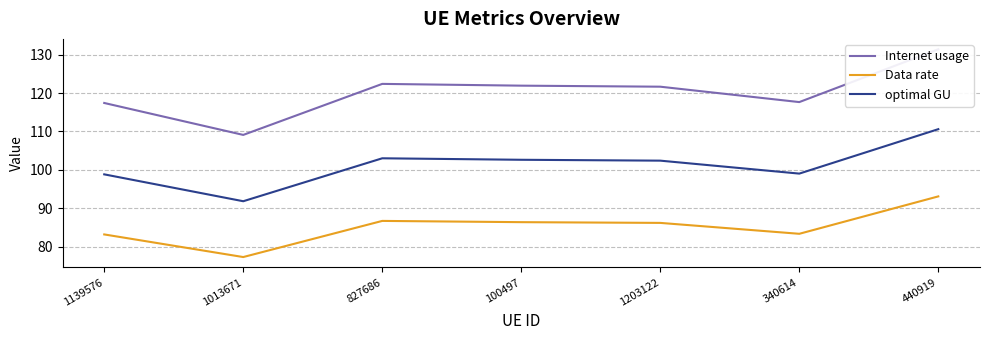

What is the maximum value shown in the chart?

131.4